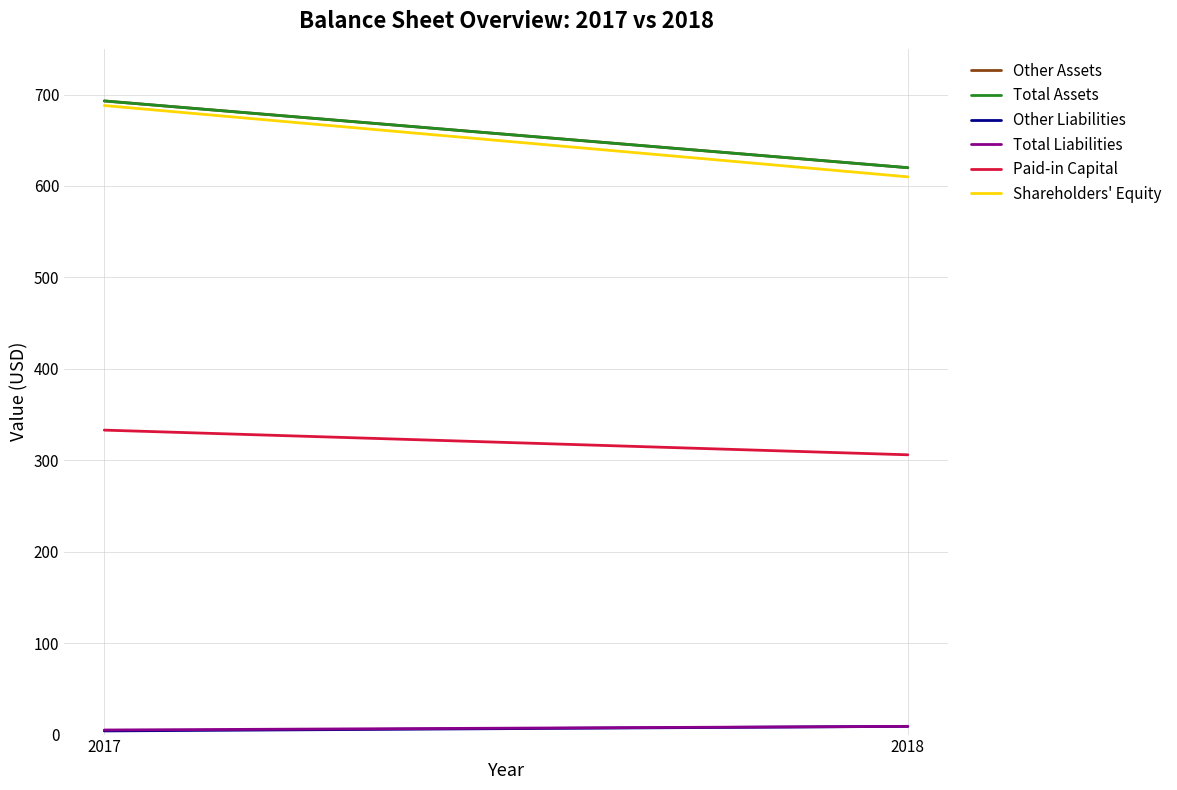

Which series has the widest spread of values?

Shareholders' Equity